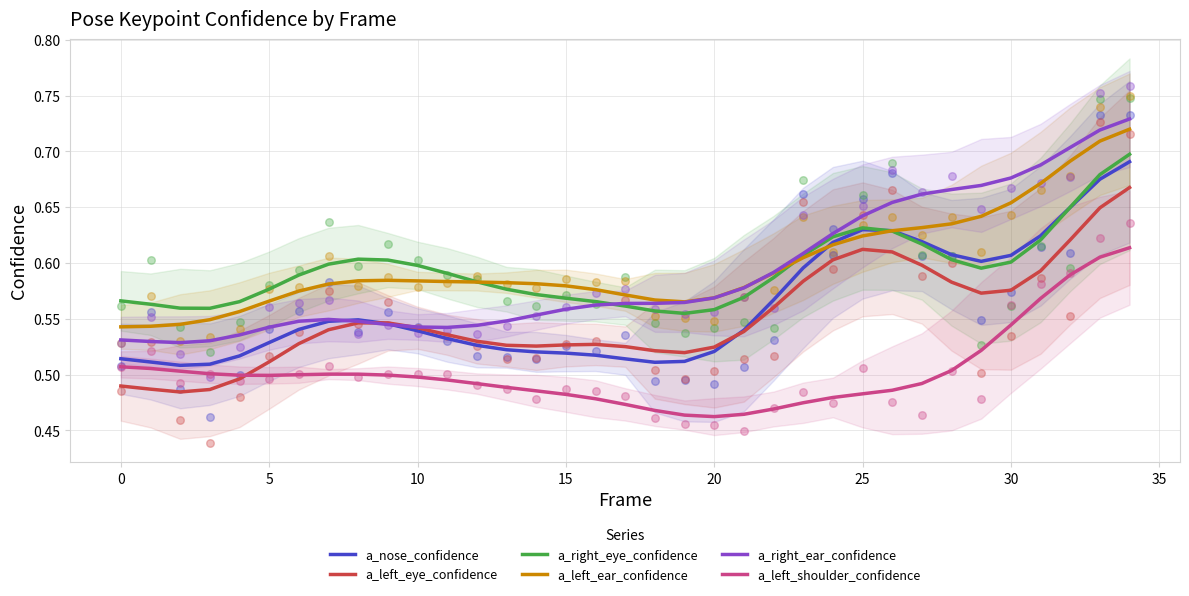

Which series has the largest Y range (max minus min)?

a_right_ear_confidence